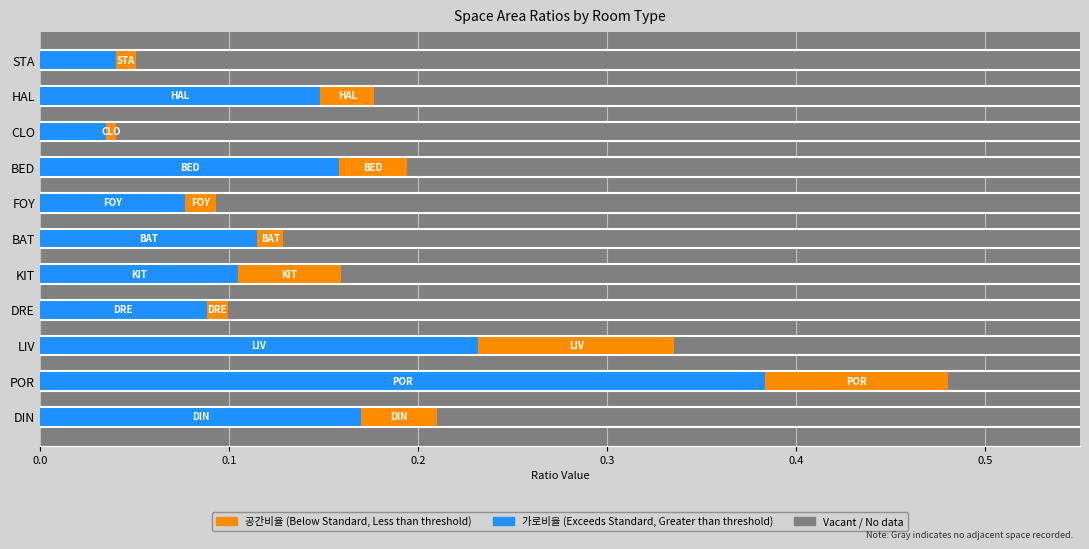

Reading left to right, extract all data points from this chart.

공간크기 가로비율 (Exceeds Standard): 0.2	0.4	0.2	0.1	0.1	0.1	0.1	0.2	0.0	0.1	0.0
공간비율 (Below Standard): 0.0	0.1	0.1	0.0	0.1	0.0	0.0	0.0	0.0	0.0	0.0